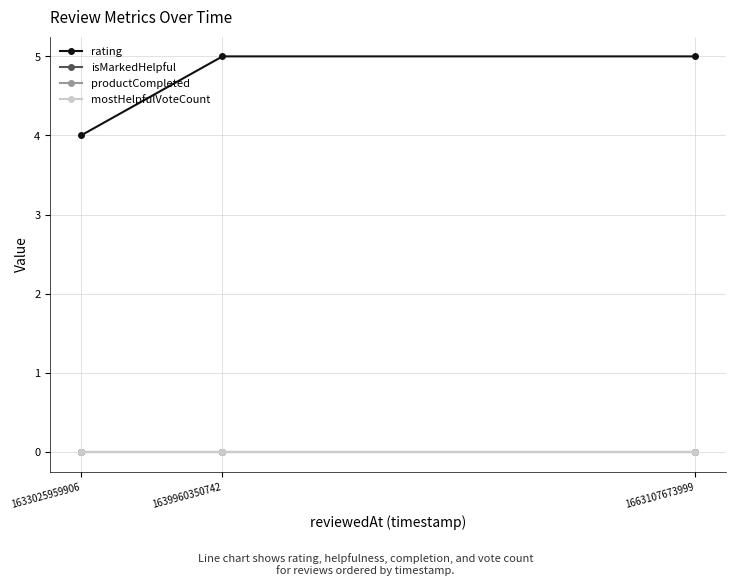

The value of isMarkedHelpful at 1633025959906 is 0. True or false?

True